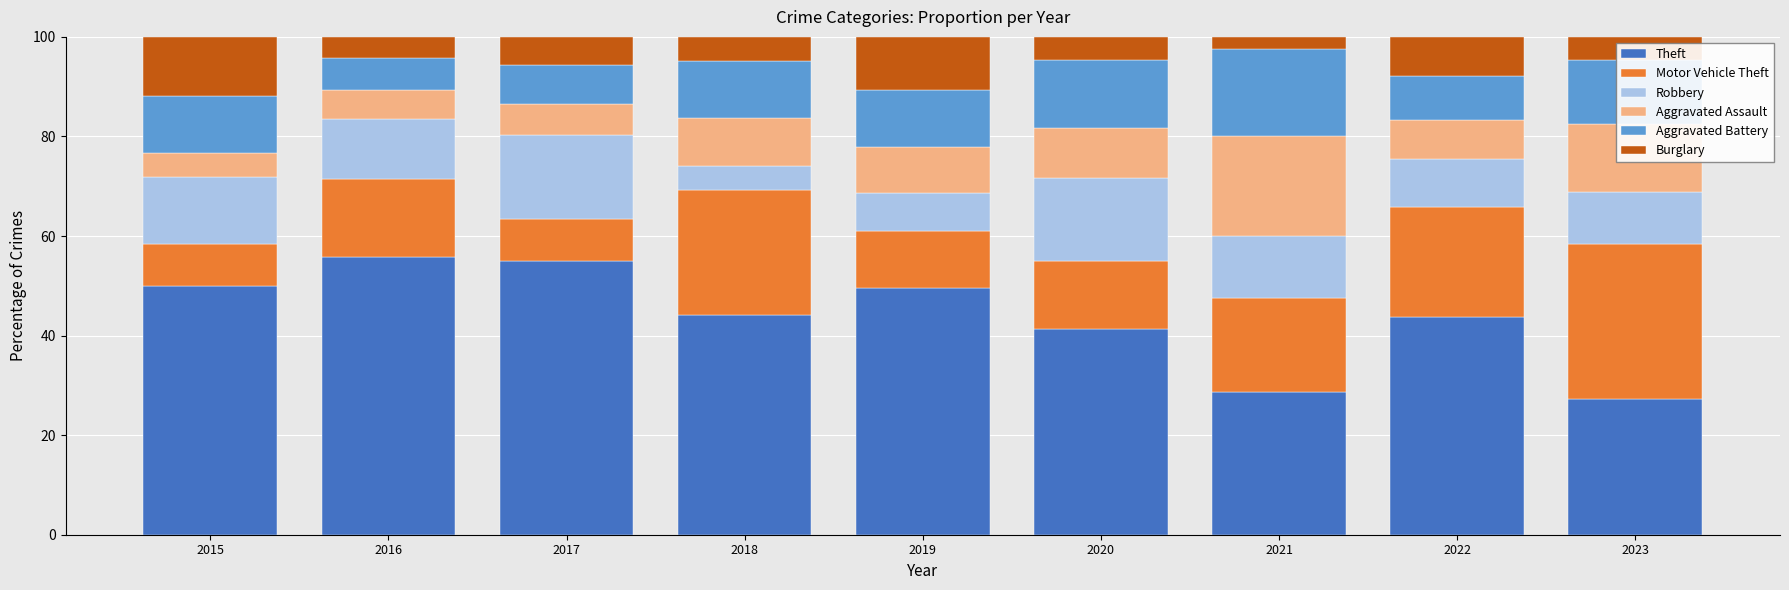

What are all the series names shown in the legend?

Theft, Motor Vehicle Theft, Robbery, Aggravated Assault, Aggravated Battery, Burglary